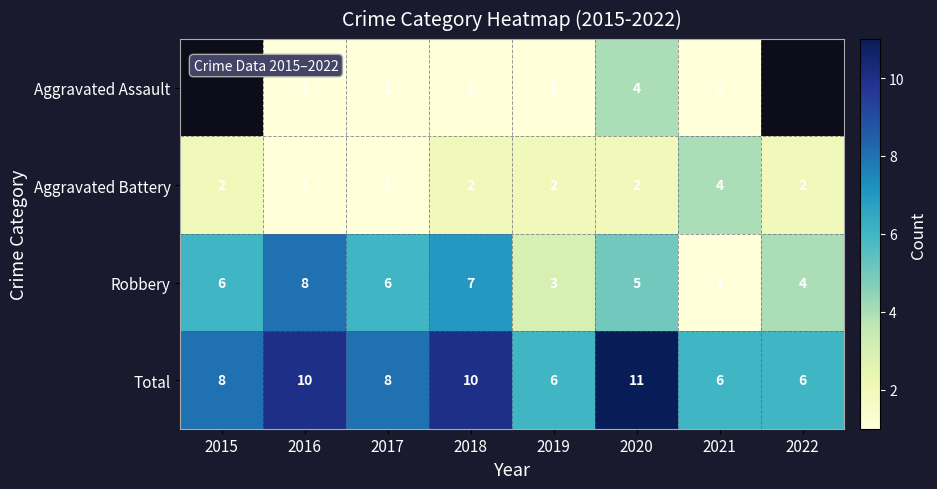

At which category is the sum across all series the highest?

2020